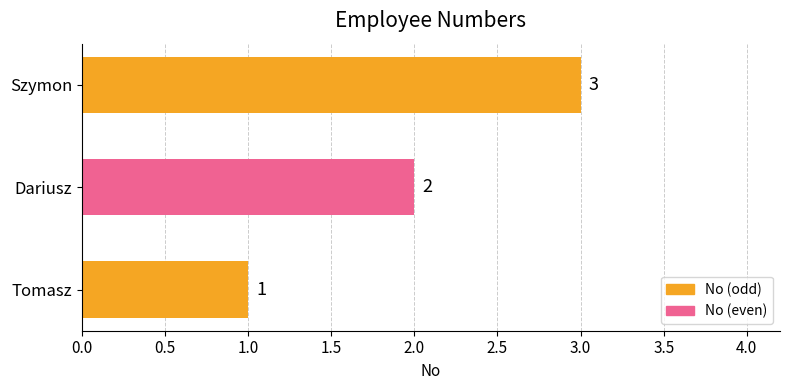

List the labels in order of value, largest first.

Szymon, Dariusz, Tomasz